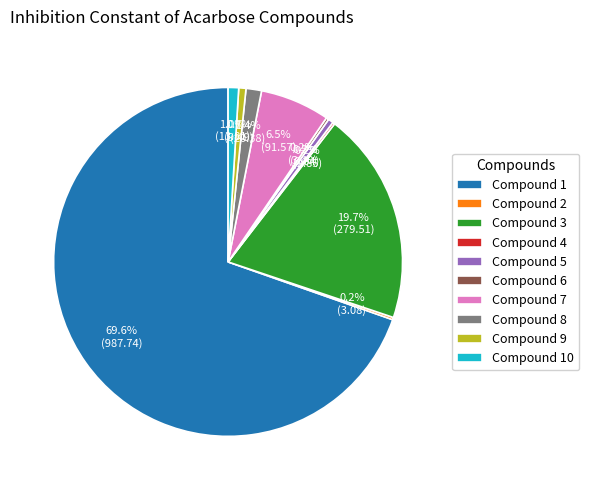

Which slice is the largest?

Compound 1